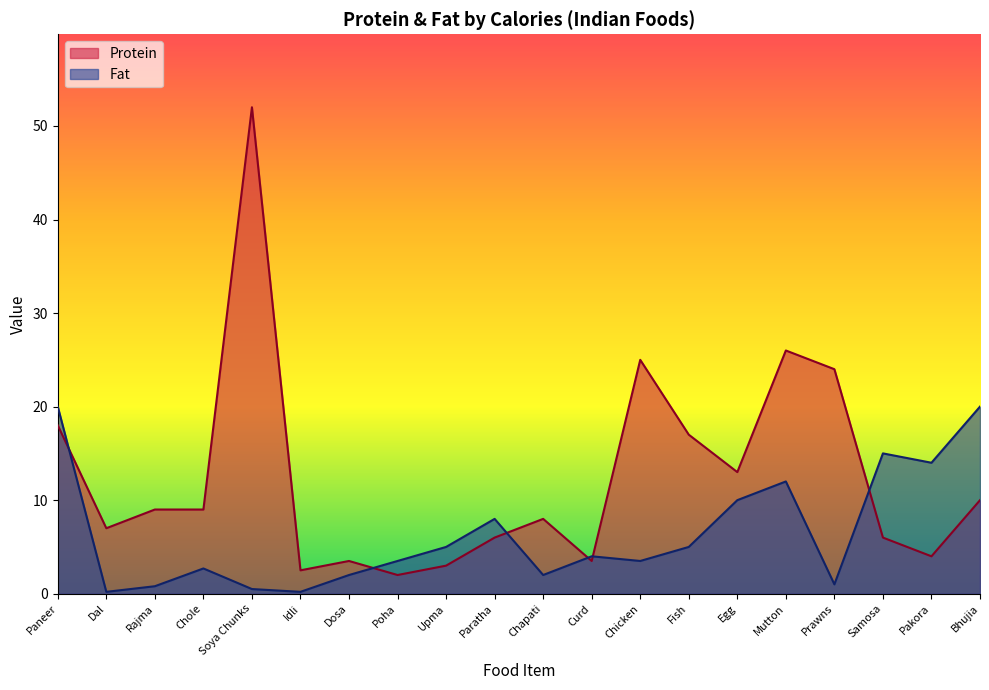

Is the value of Fat at Soya Chunks greater than the value of Protein at Paratha?

No